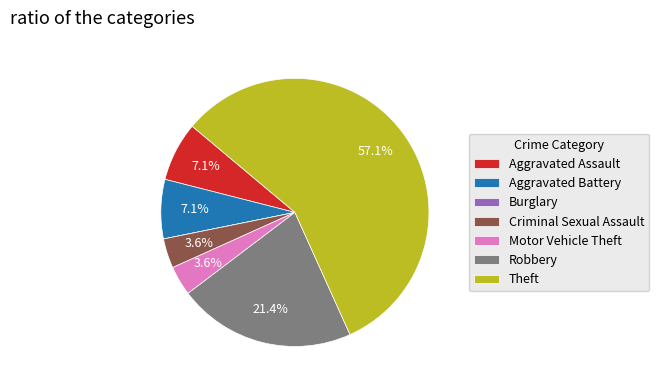

Which category has the biggest portion of the pie?

Theft